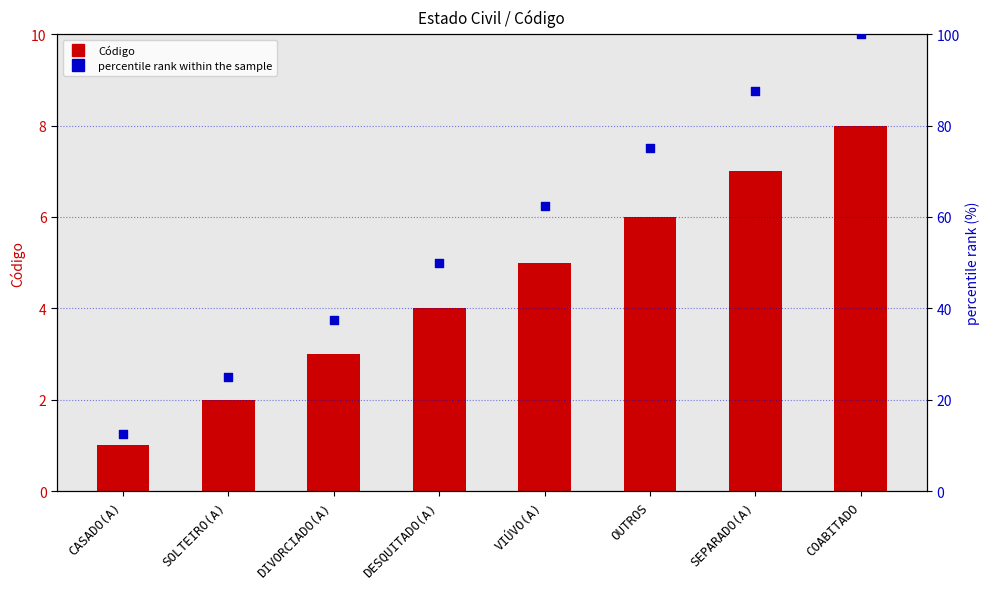

Which series reaches the maximum Y coordinate?

percentile rank within the sample